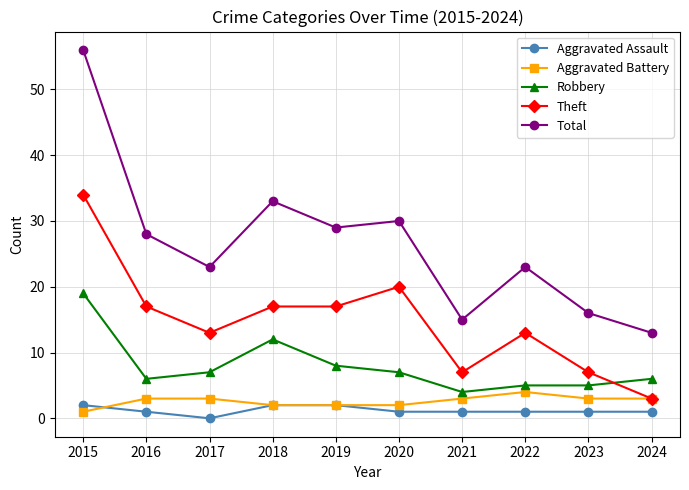

Which series has the widest spread of values?

Total